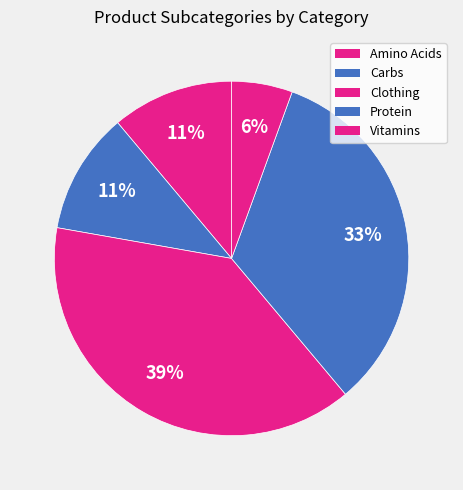

How many slices are in this pie chart?

5